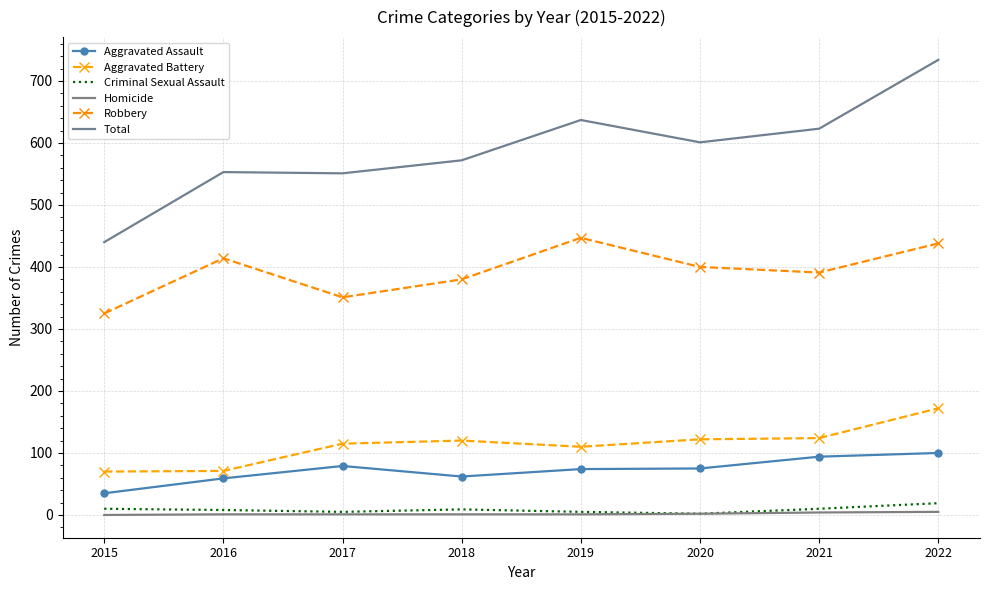

List the labels in order of Aggravated Battery value, smallest first.

2015, 2016, 2019, 2017, 2018, 2020, 2021, 2022